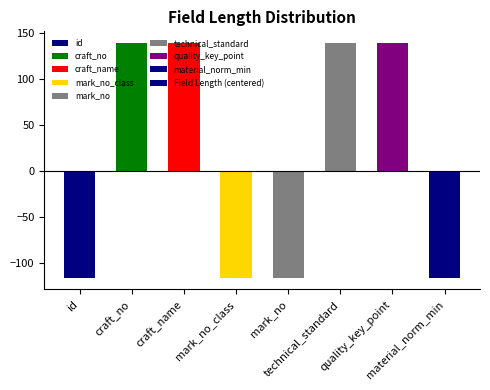

What is the difference between the second highest and minimum values?

255.0